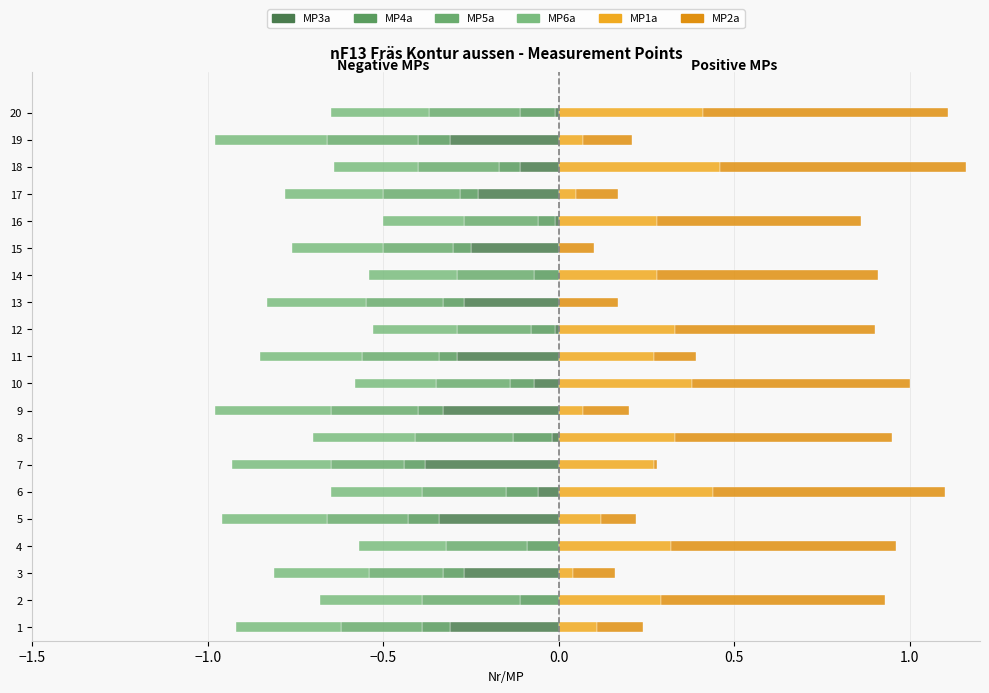

Reading left to right, what are all the values shown in this chart?

MP3a: -0.3	0.0	-0.3	0.0	-0.3	-0.1	-0.4	-0.0	-0.3	-0.1	-0.3	-0.0	-0.3	0.0	-0.2	-0.0	-0.2	-0.1	-0.3	-0.0
MP4a: -0.1	-0.1	-0.1	-0.1	-0.1	-0.1	-0.1	-0.1	-0.1	-0.1	-0.0	-0.1	-0.1	-0.1	-0.0	-0.0	-0.0	-0.1	-0.1	-0.1
MP5a: -0.2	-0.3	-0.2	-0.2	-0.2	-0.2	-0.2	-0.3	-0.2	-0.2	-0.2	-0.2	-0.2	-0.2	-0.2	-0.2	-0.2	-0.2	-0.3	-0.3
MP6a: -0.3	-0.3	-0.3	-0.2	-0.3	-0.3	-0.3	-0.3	-0.3	-0.2	-0.3	-0.2	-0.3	-0.2	-0.3	-0.2	-0.3	-0.2	-0.3	-0.3
MP1a: 0.1	0.3	0.0	0.3	0.1	0.4	0.3	0.3	0.1	0.4	0.3	0.3	0.0	0.3	0.0	0.3	0.1	0.5	0.1	0.4
MP2a: 0.1	0.6	0.1	0.6	0.1	0.7	0.0	0.6	0.1	0.6	0.1	0.6	0.2	0.6	0.1	0.6	0.1	0.7	0.1	0.7